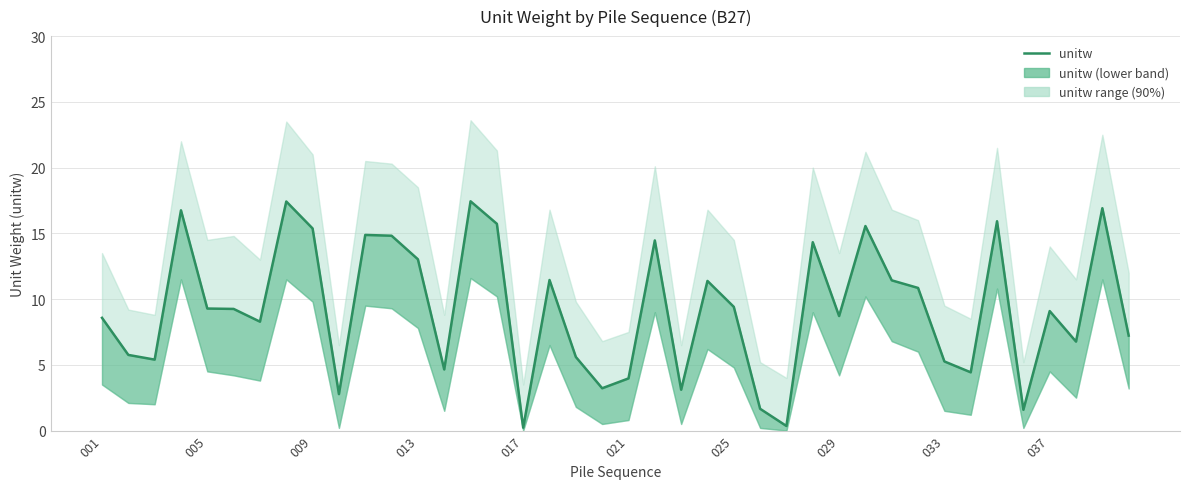

What is the difference between the maximum and minimum values?

17.2